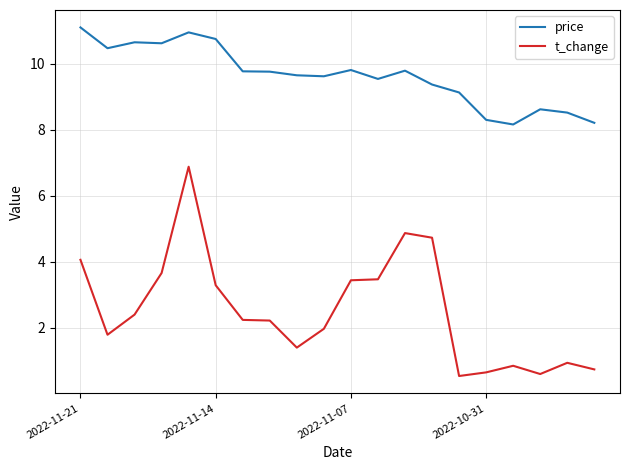

Rank the series by their maximum value, from lowest to highest.

t_change, price